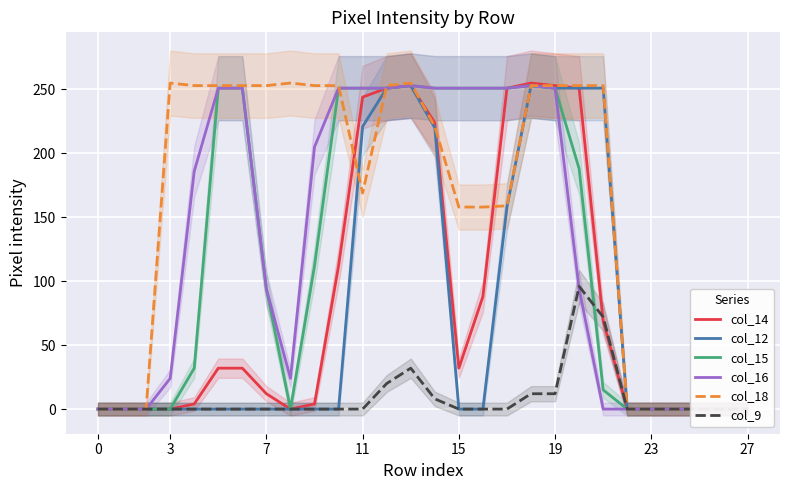

What are all the series names shown in the legend?

col_14, col_12, col_15, col_16, col_18, col_9